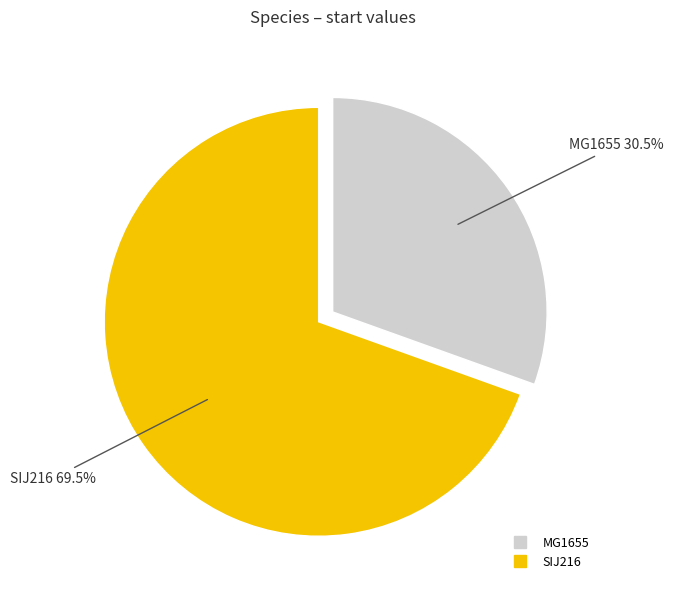

Rank the categories by value from lowest to highest.

MG1655, SIJ216